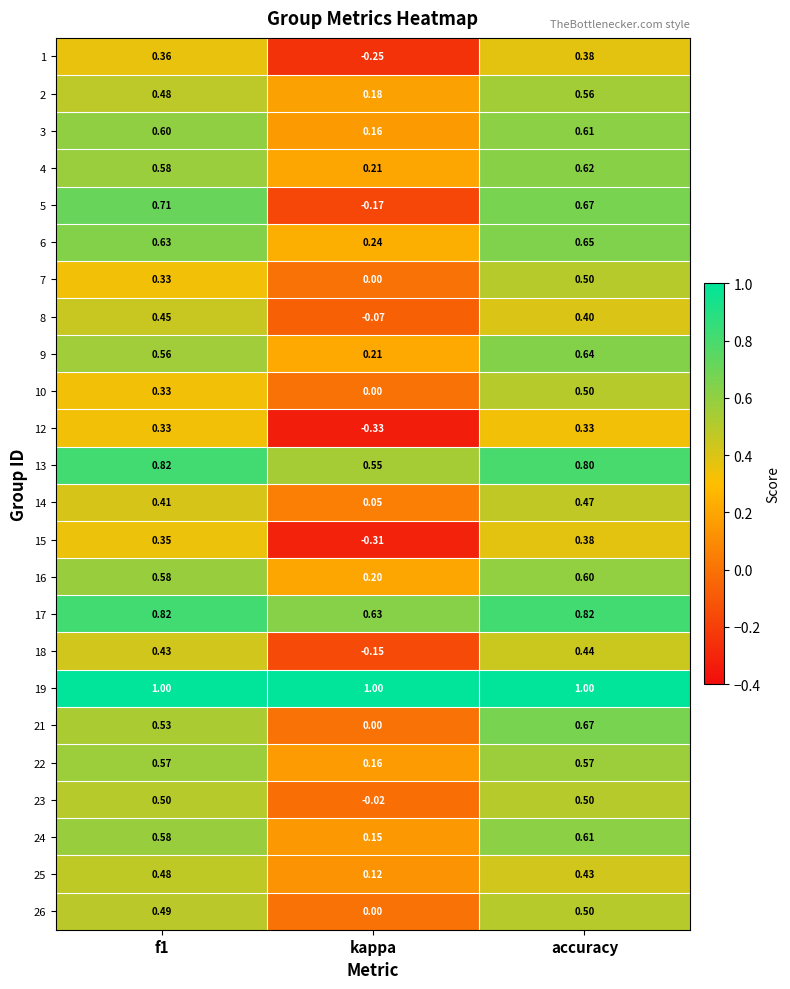

At which label does 21 reach its minimum?

kappa